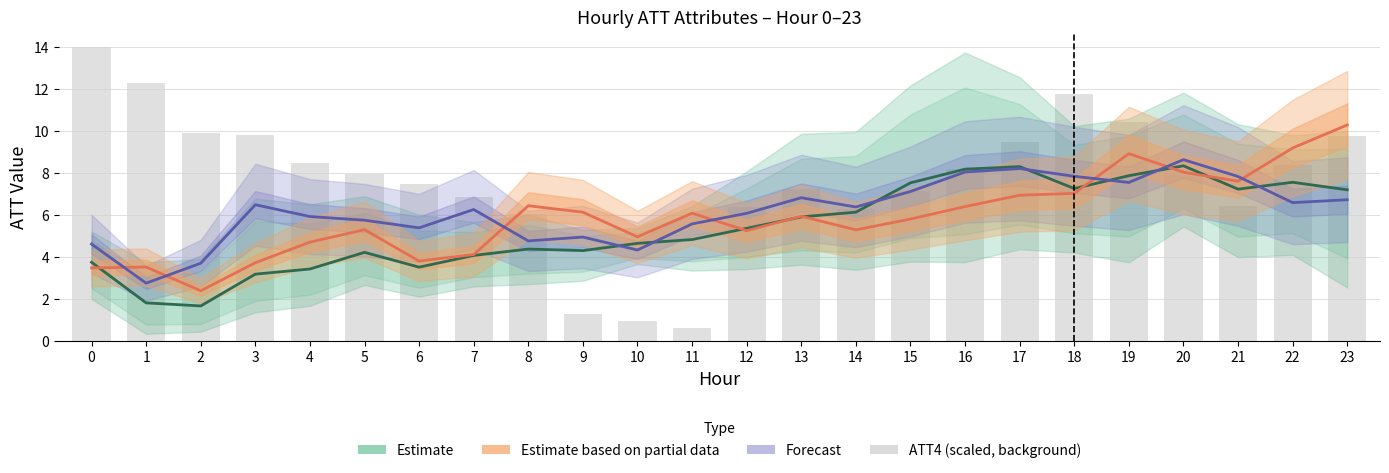

What is the spread (max minus min) of values at 19?

2.9